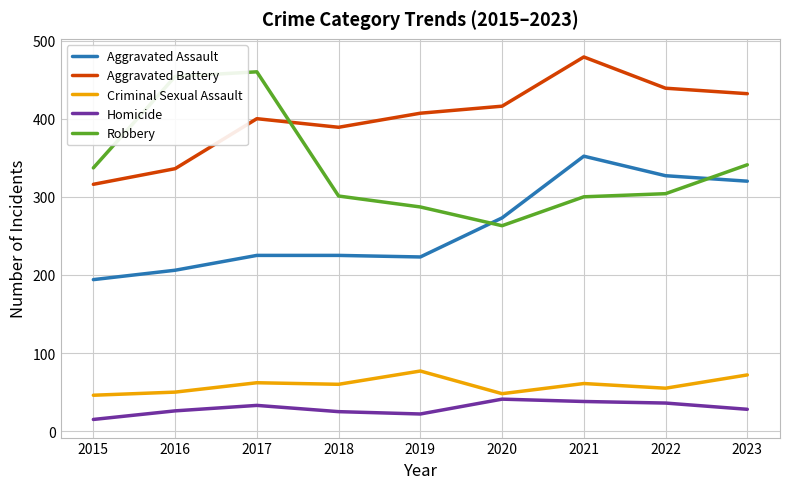

Is this an area chart (filled region under the line)?

No